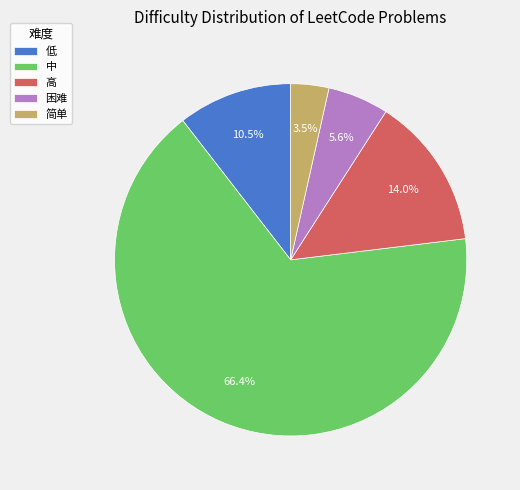

What percentage is NOT represented by 低?

89.5%